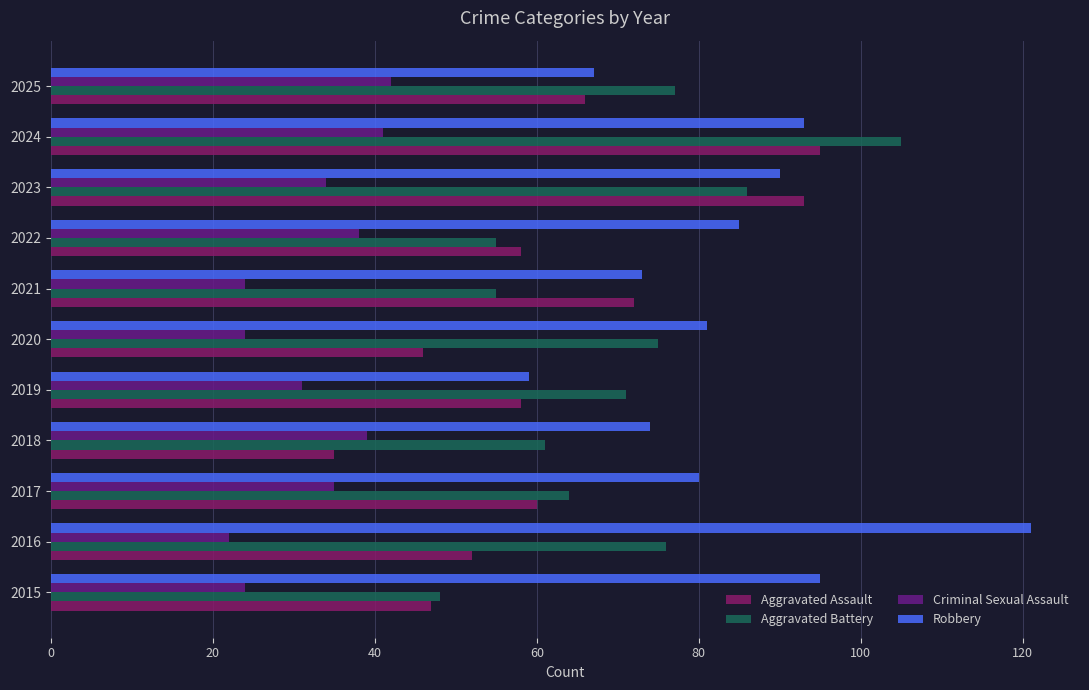

What is the difference between the highest and lowest values at 2019?

40